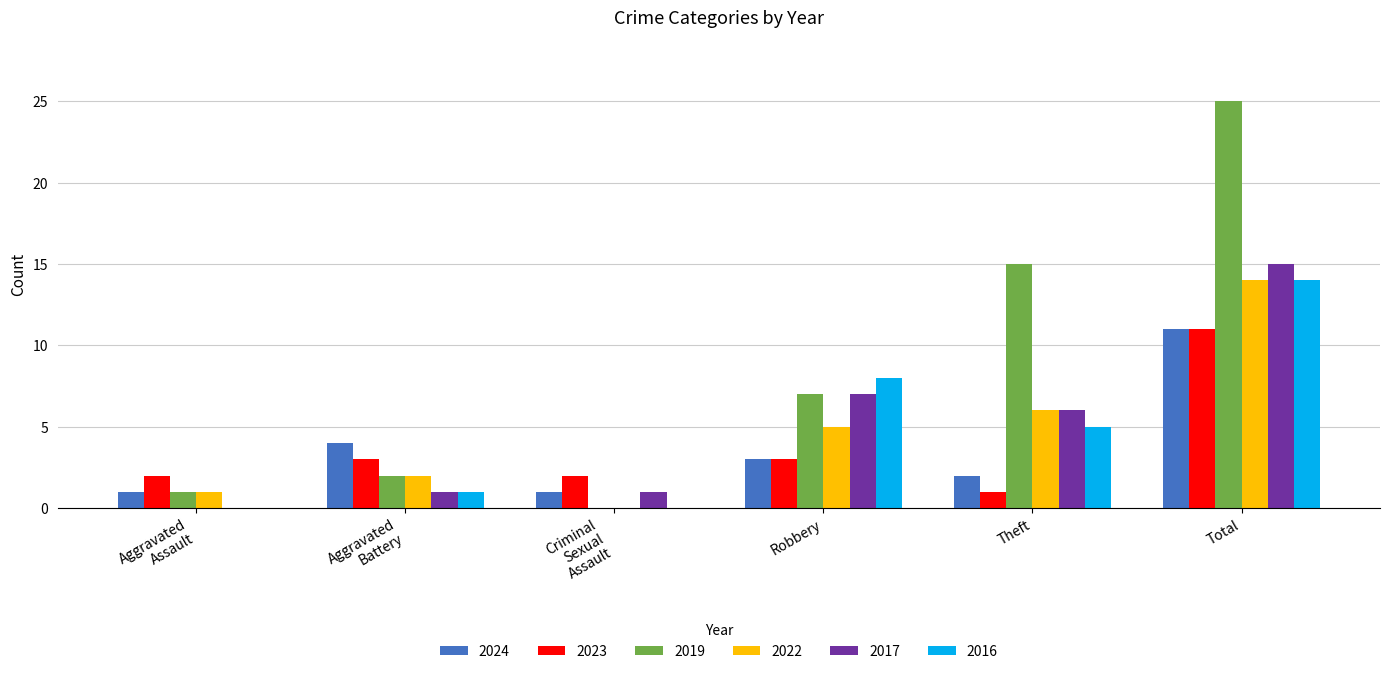

How many data points does each series have?

6